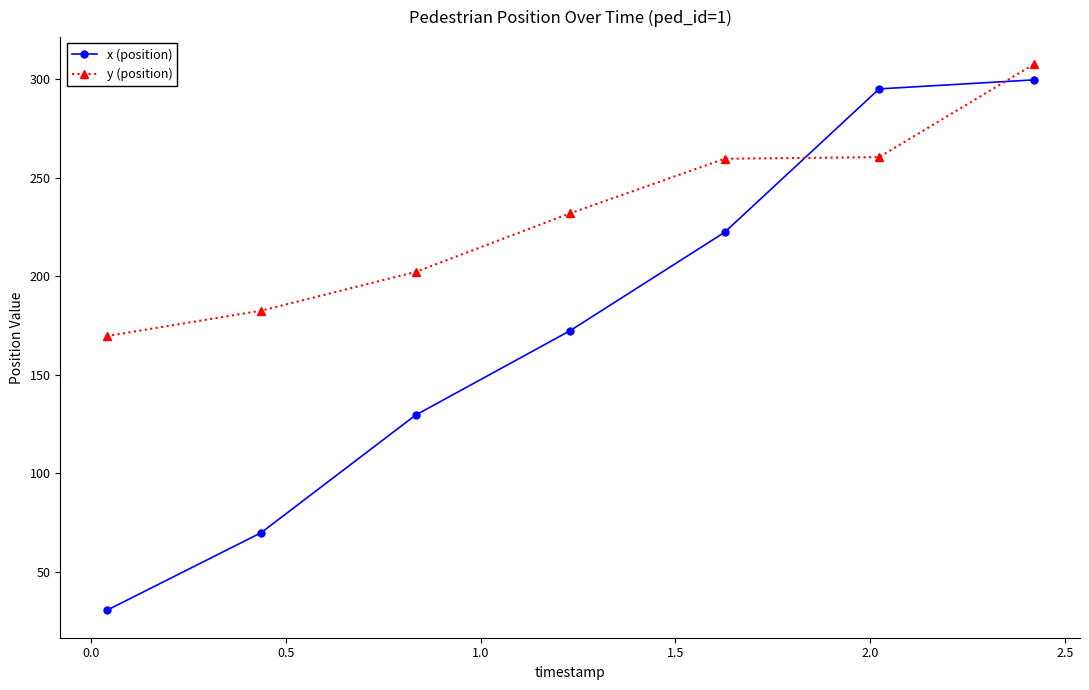

Which series has the largest total across all categories?

y (position)